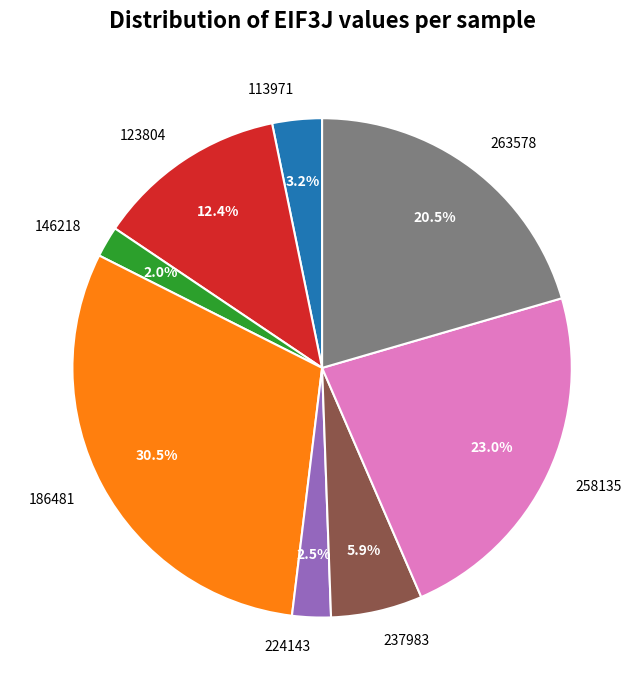

Is there a majority slice in this chart?

No